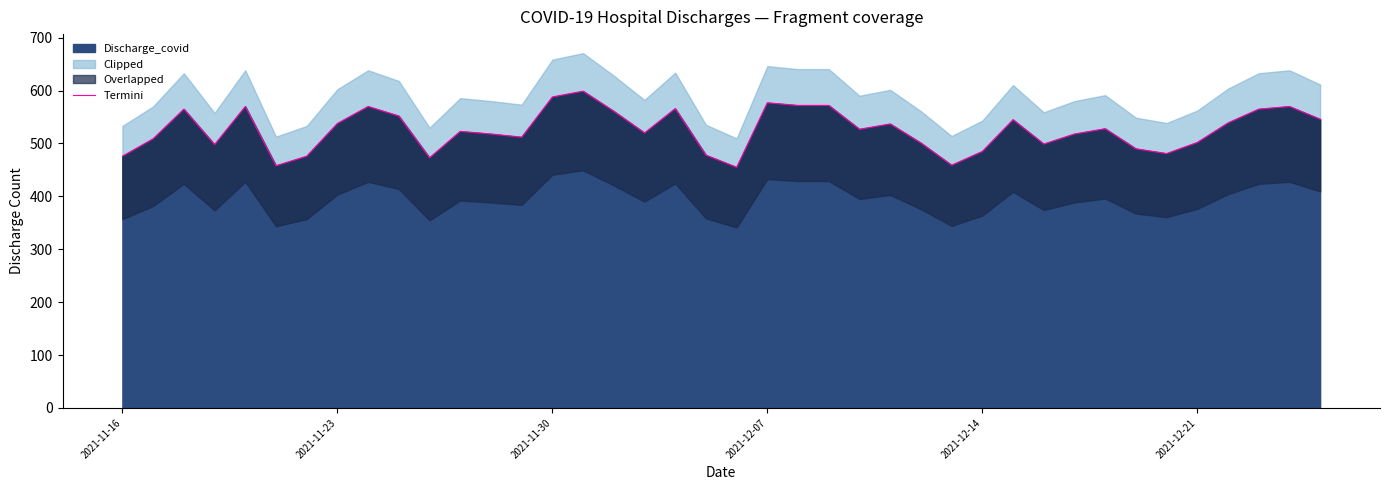

What is the lowest value of the Discharge_covid series?

455